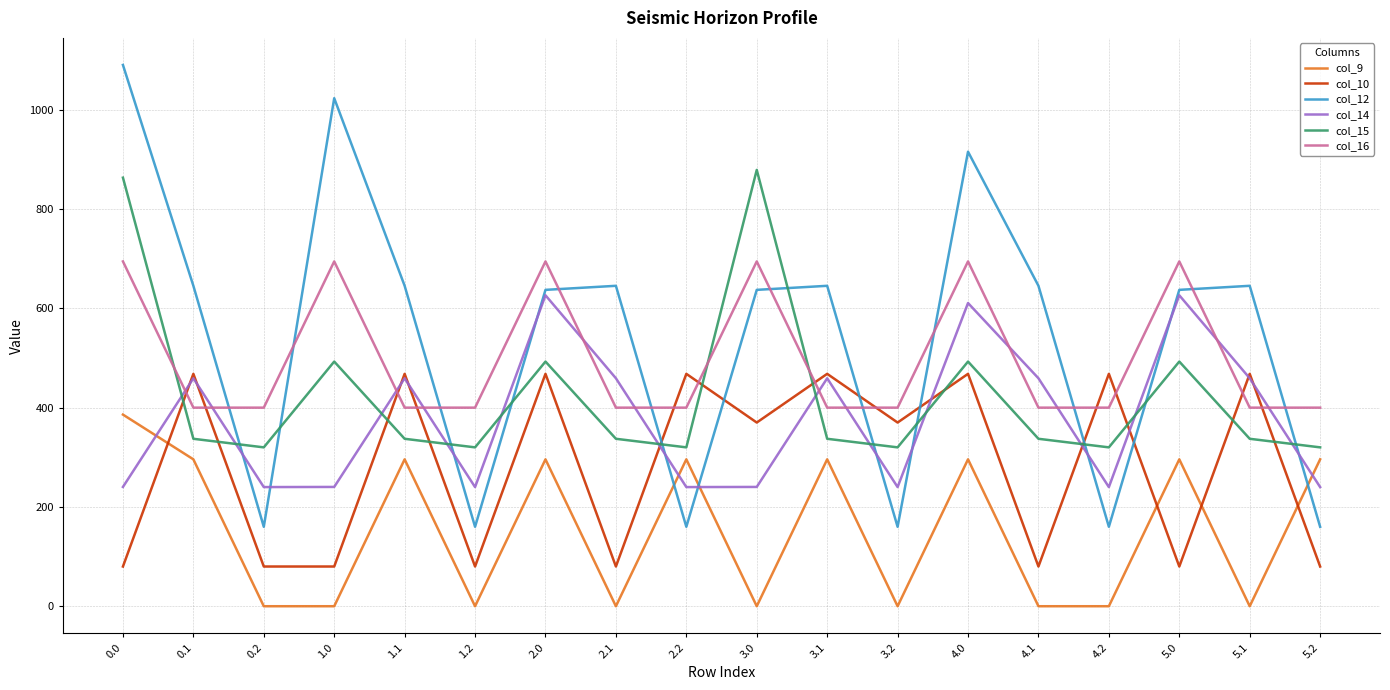

Which series changed the most between 2.1 and 4.0?

col_10